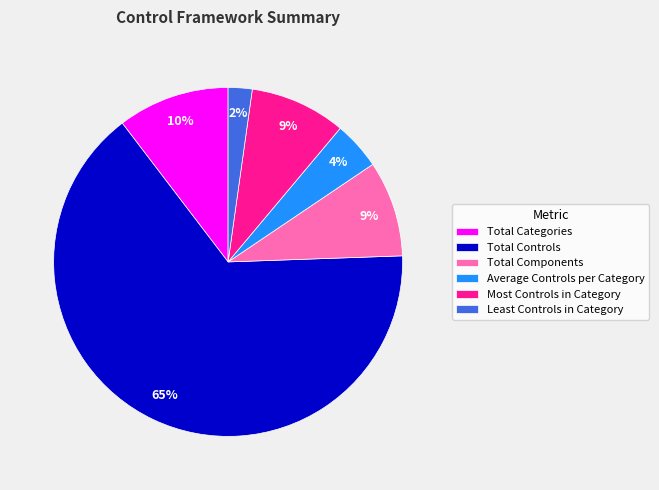

Do Most Controls in Category and Average Controls per Category together represent more than half of the pie?

No